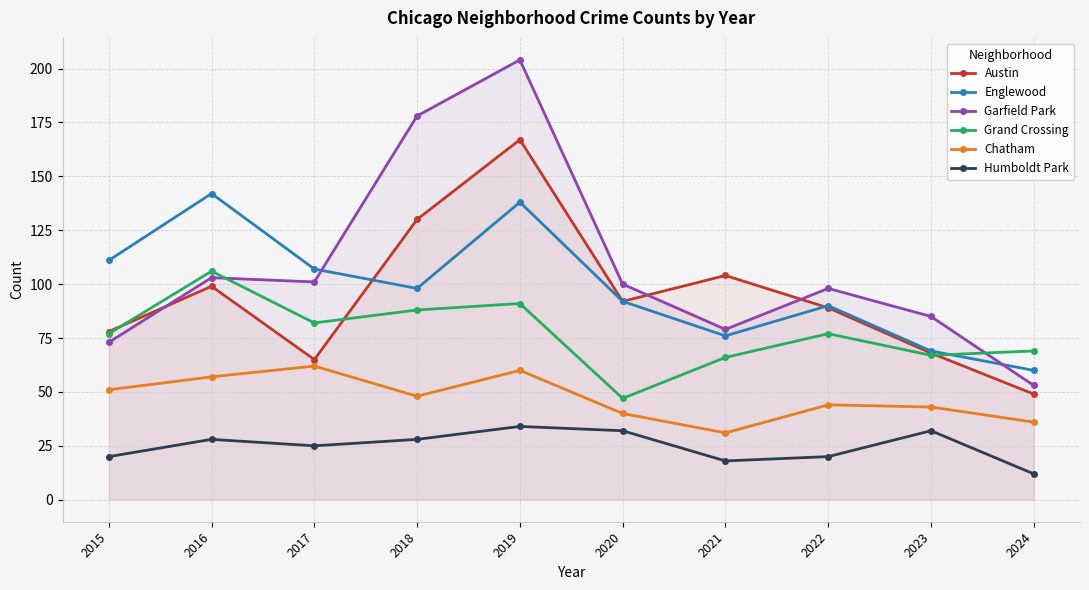

Reading right to left, extract all data points from this chart.

Austin: 49	68	89	104	92	167	130	65	99	78
Englewood: 60	69	90	76	92	138	98	107	142	111
Garfield Park: 53	85	98	79	100	204	178	101	103	73
Grand Crossing: 69	67	77	66	47	91	88	82	106	77
Chatham: 36	43	44	31	40	60	48	62	57	51
Humboldt Park: 12	32	20	18	32	34	28	25	28	20